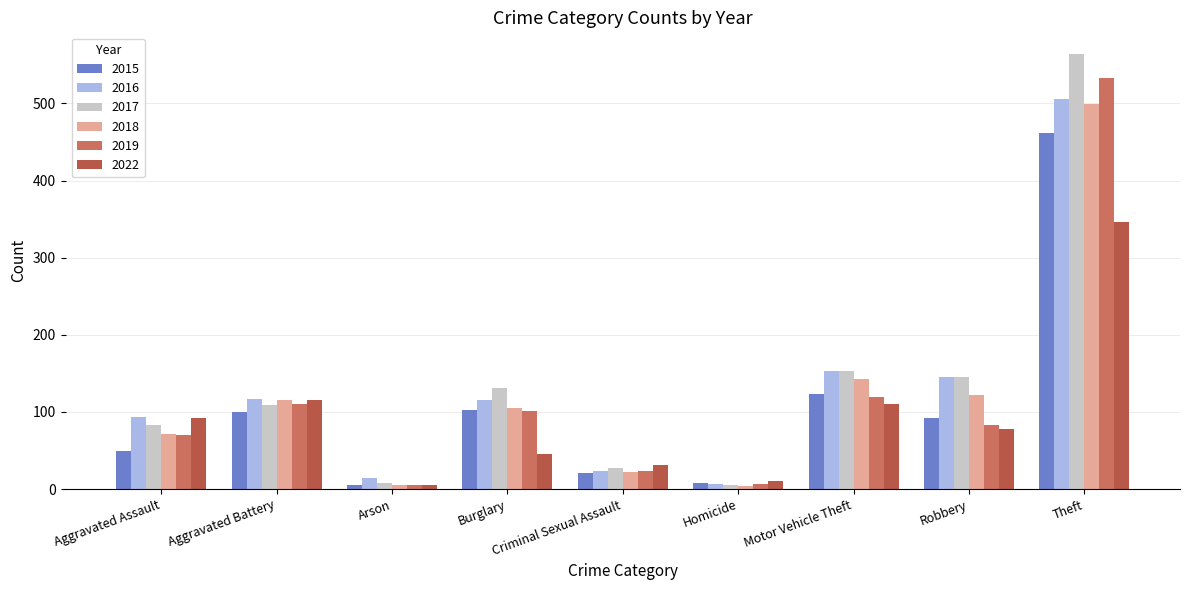

Reading left to right, transcribe all the data shown in this chart.

2015: 50	100	5	103	21	8	123	92	462
2016: 93	117	15	115	23	6	153	145	506
2017: 83	109	8	131	27	5	153	145	564
2018: 72	115	5	105	22	4	143	122	499
2019: 70	111	5	101	24	7	120	83	533
2022: 92	115	5	46	31	11	111	78	346